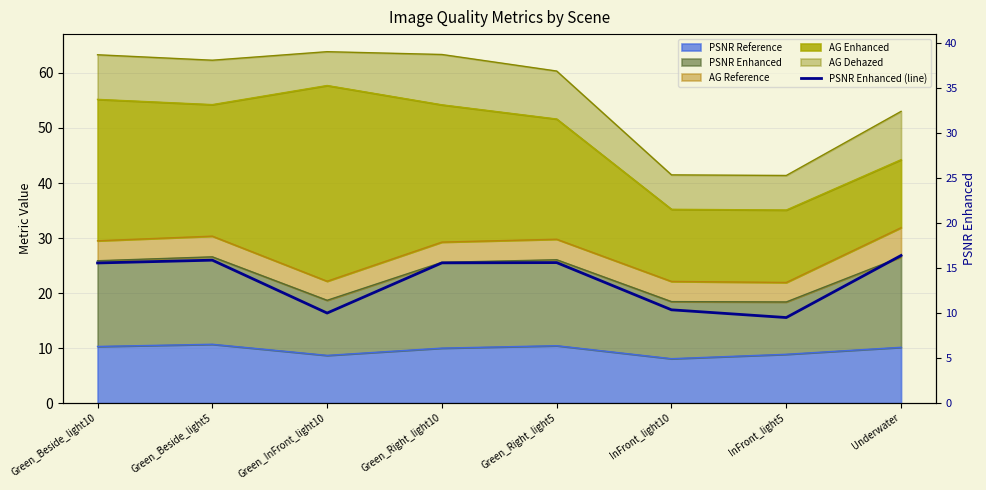

What is the difference between the maximum and second lowest values?

6.4